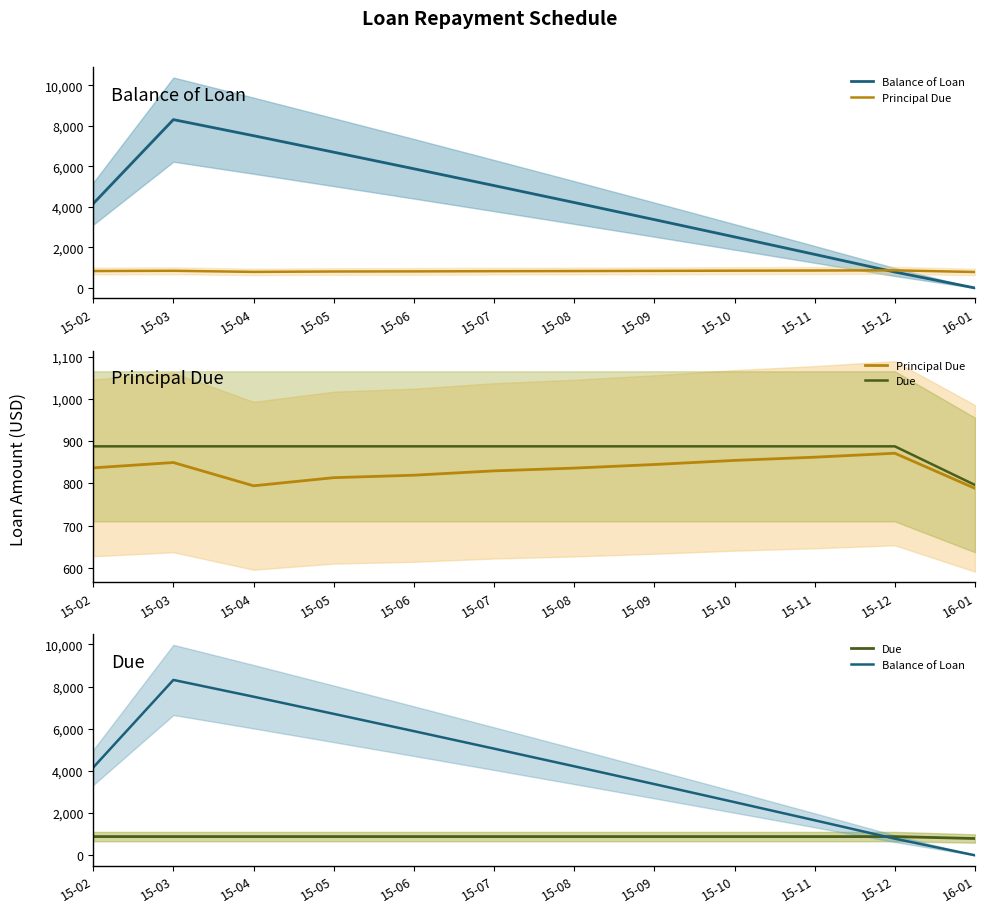

What value does the Balance of Loan series have at 15-02?

4163.2